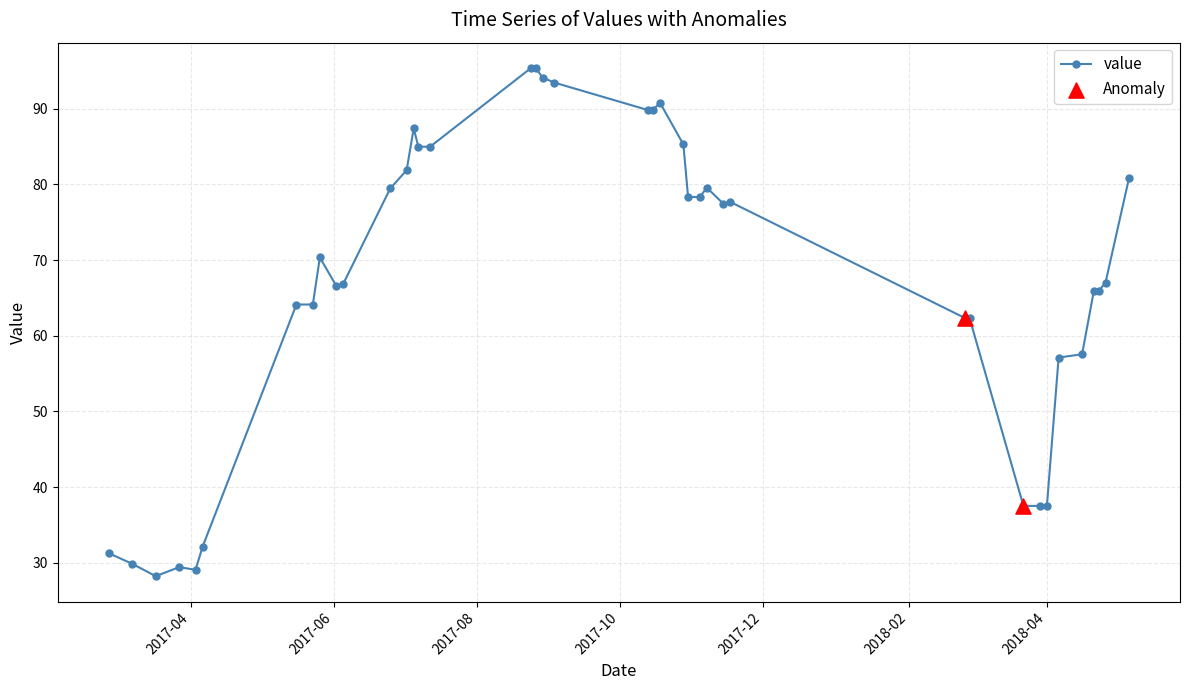

What is the sum of all values?

2687.6